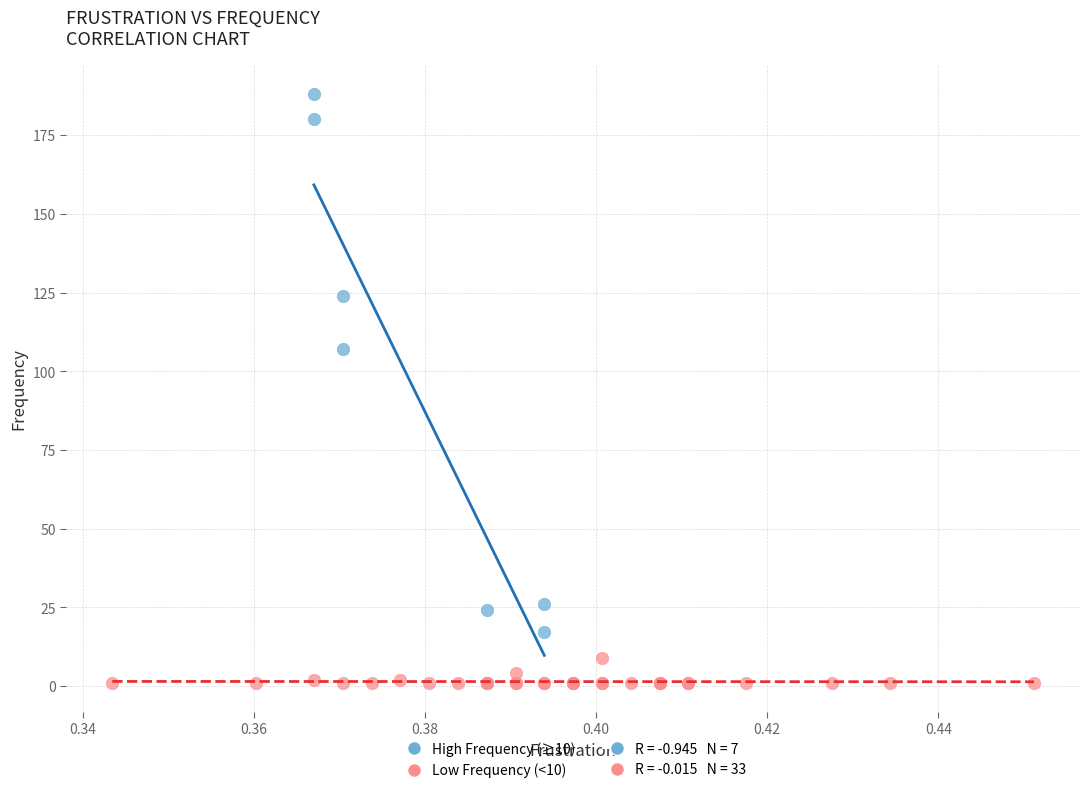

Which series has the widest spread of Y values?

High Frequency (≥10)